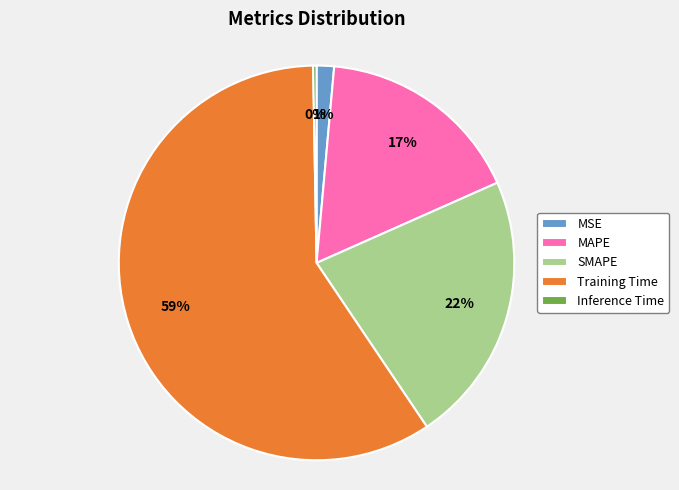

Between Inference Time and MAPE, which is larger?

MAPE